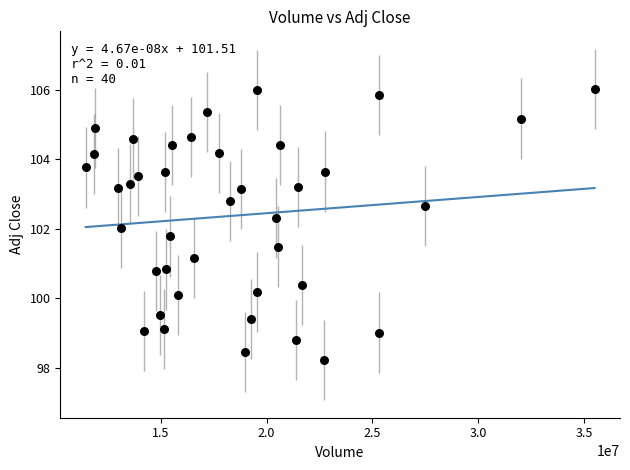

What is the range of X values (max minus min)?

24037500.0